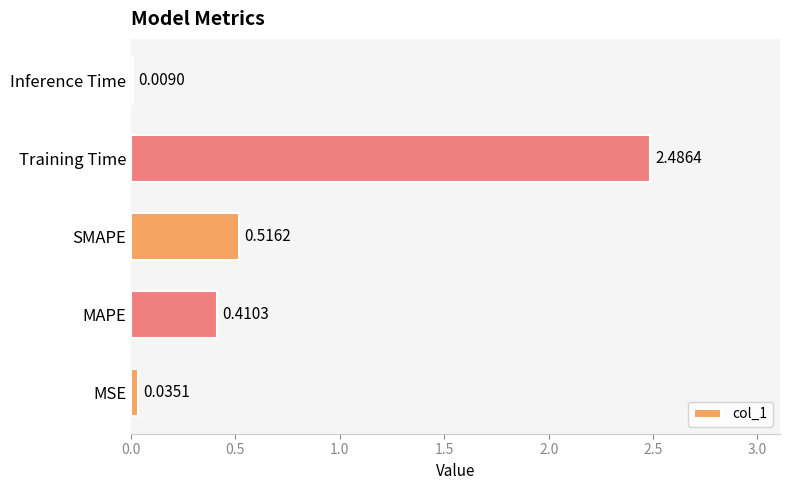

Which has a higher value, MAPE or MSE?

MAPE